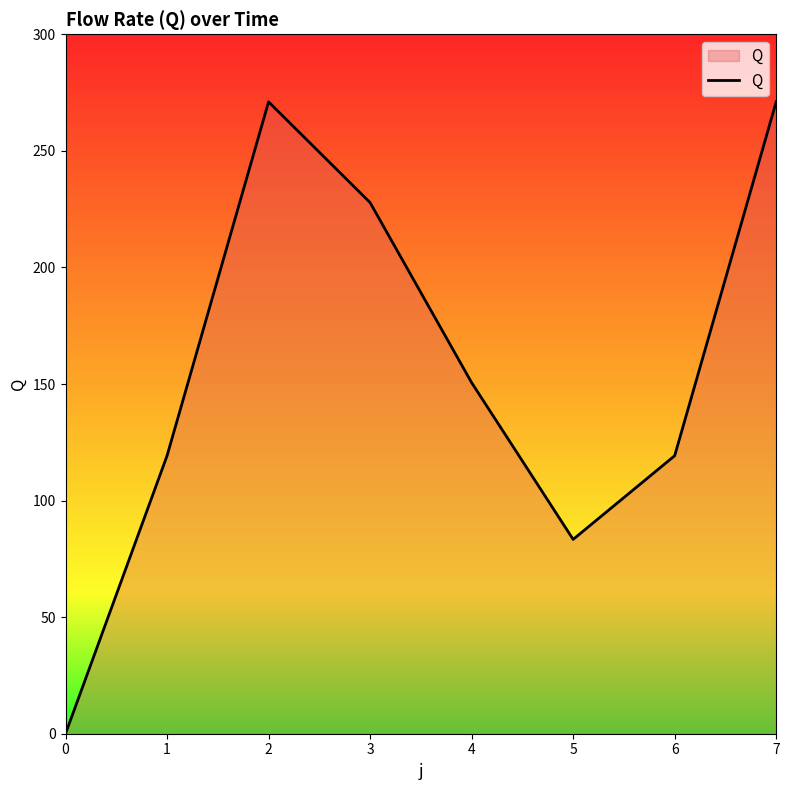

The chart shows a value of 30.0 at 1. True or false?

False